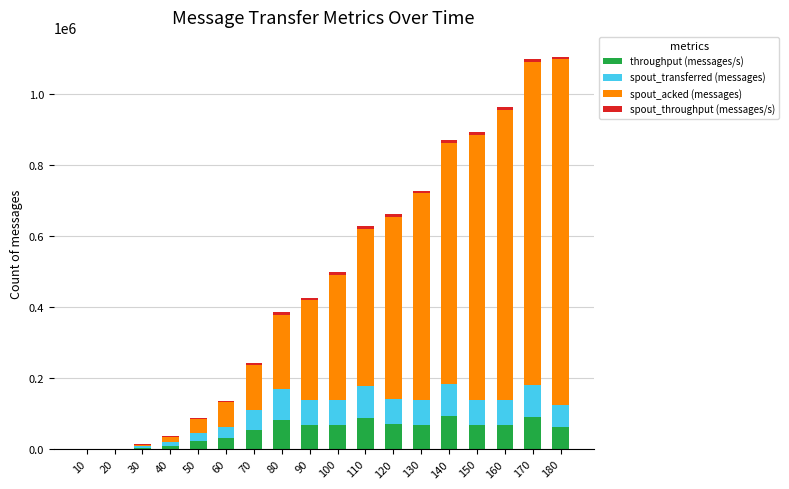

What is the maximum value for throughput (messages/s)?

91919